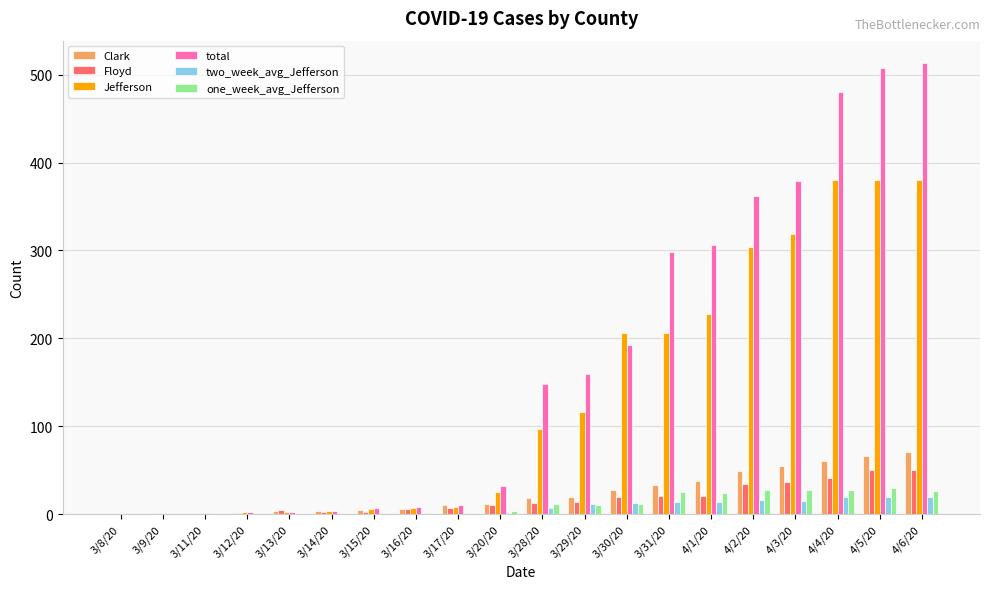

What are all the series names shown in the legend?

Clark, Floyd, Jefferson, total, two_week_avg_Jefferson, one_week_avg_Jefferson